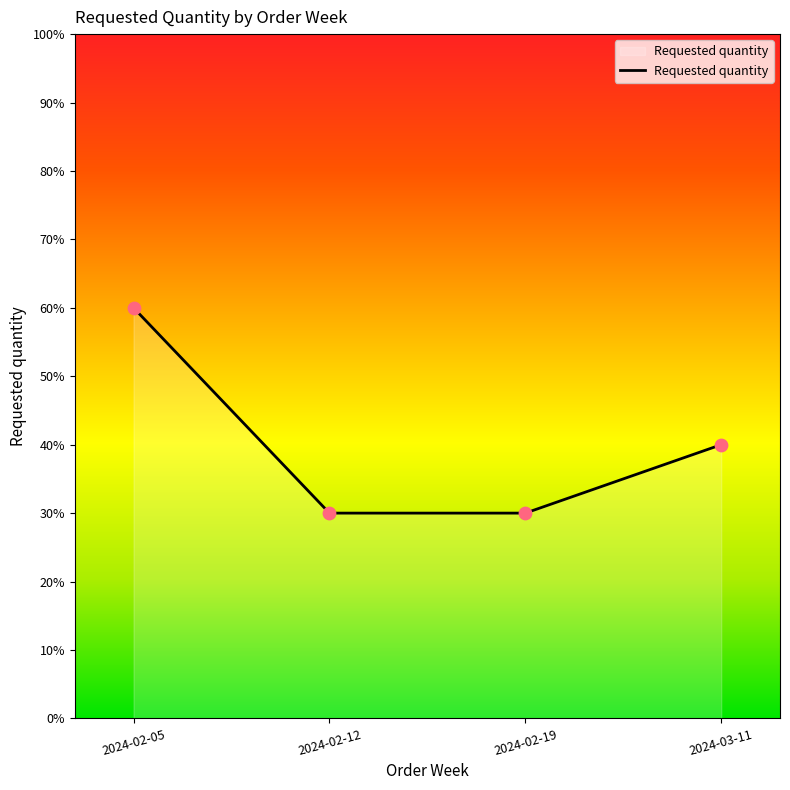

What is the ratio of the value at 2024-02-19 to the value at 2024-02-12?

1.0